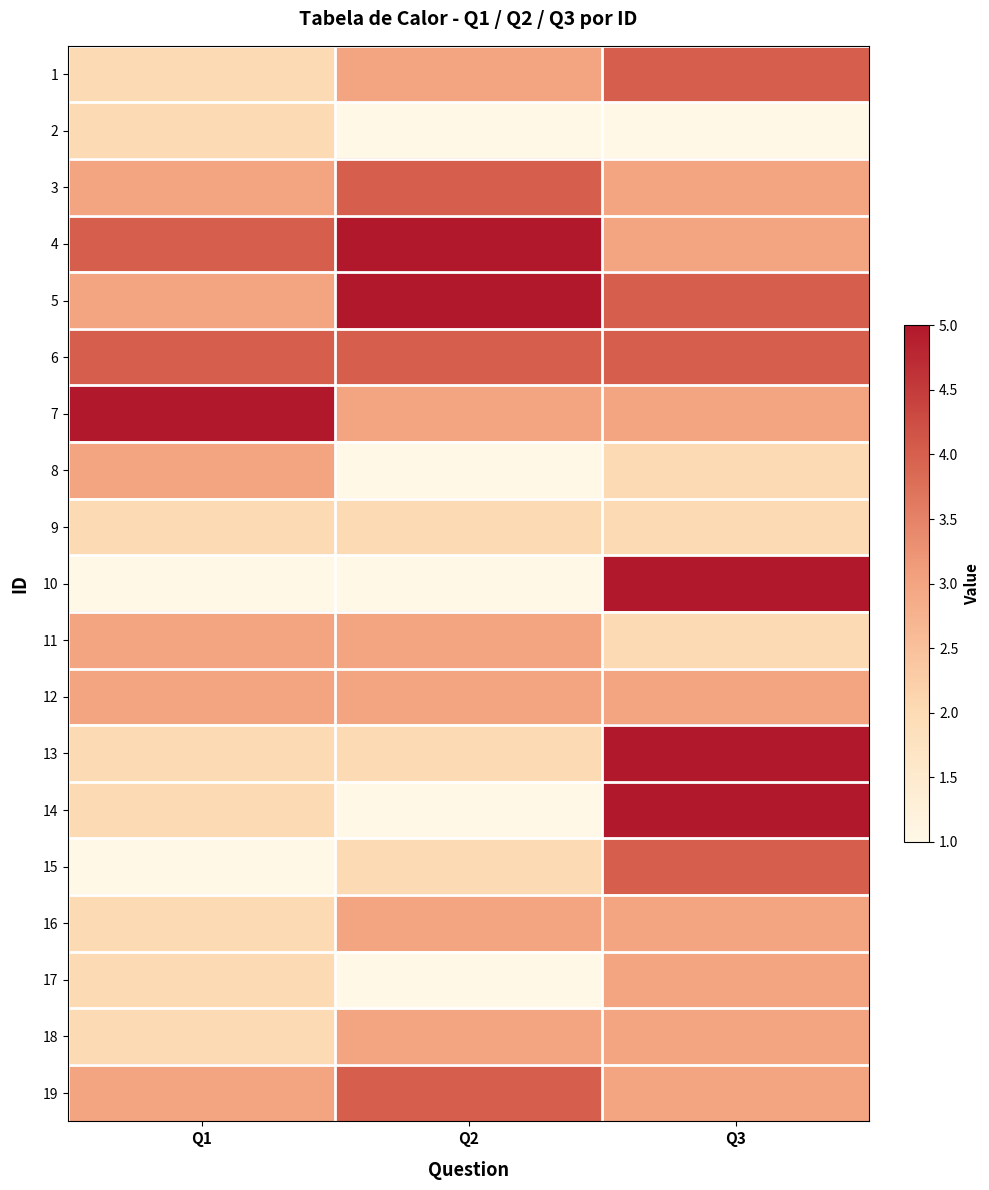

Reading right to left, what are all the values shown in this chart?

1: Q3=4	Q2=3	Q1=2
2: Q3=1	Q2=1	Q1=2
3: Q3=3	Q2=4	Q1=3
4: Q3=3	Q2=5	Q1=4
5: Q3=4	Q2=5	Q1=3
6: Q3=4	Q2=4	Q1=4
7: Q3=3	Q2=3	Q1=5
8: Q3=2	Q2=1	Q1=3
9: Q3=2	Q2=2	Q1=2
10: Q3=5	Q2=1	Q1=1
11: Q3=2	Q2=3	Q1=3
12: Q3=3	Q2=3	Q1=3
13: Q3=5	Q2=2	Q1=2
14: Q3=5	Q2=1	Q1=2
15: Q3=4	Q2=2	Q1=1
16: Q3=3	Q2=3	Q1=2
17: Q3=3	Q2=1	Q1=2
18: Q3=3	Q2=3	Q1=2
19: Q3=3	Q2=4	Q1=3